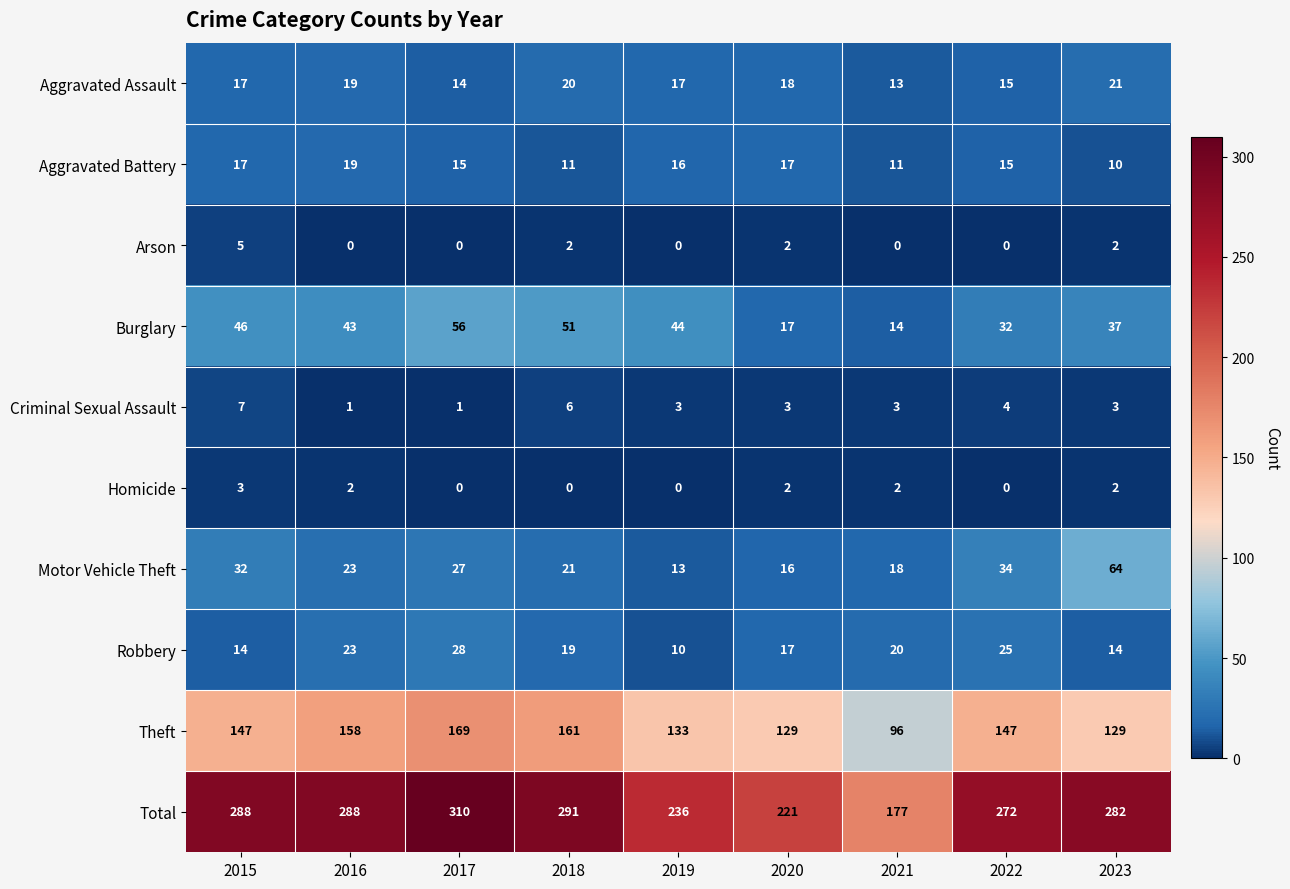

Rank the series by their maximum value, from lowest to highest.

Homicide, Arson, Criminal Sexual Assault, Aggravated Battery, Aggravated Assault, Robbery, Burglary, Motor Vehicle Theft, Theft, Total